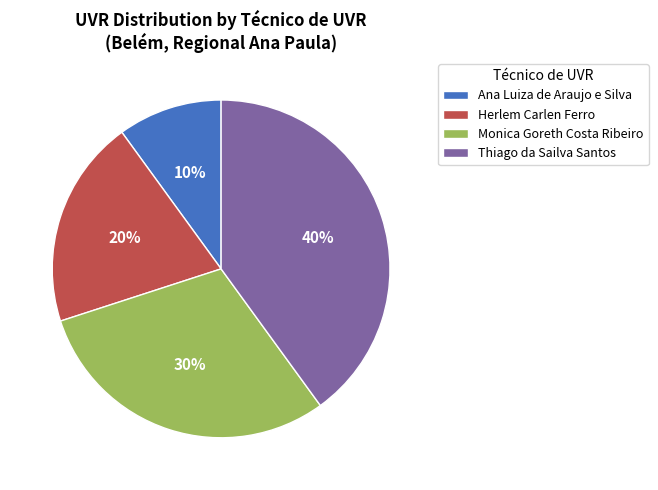

Is it true that Ana Luiza de Araujo e Silva is 23% of the pie?

False